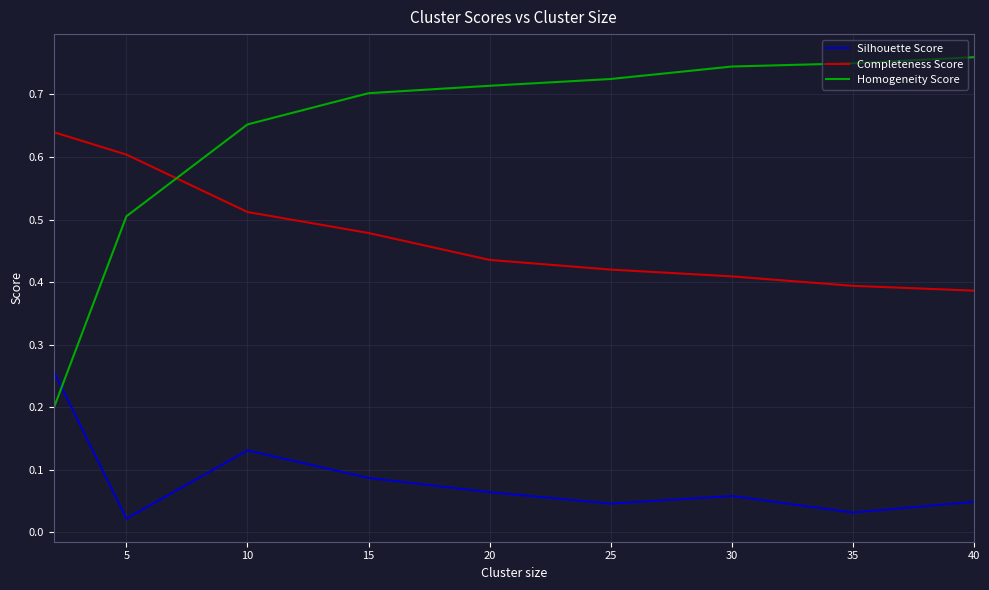

List the series in order of their overall mean, lowest first.

Silhouette Score, Completeness Score, Homogeneity Score